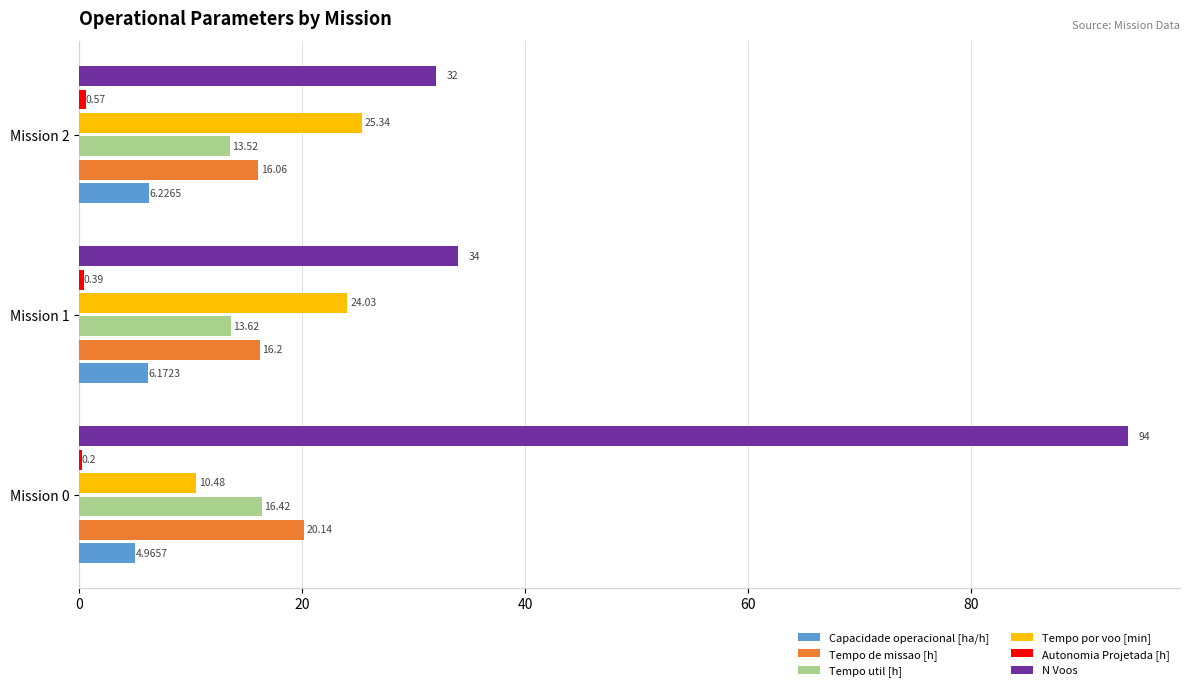

What is the total value across all series at Mission 2?

93.7